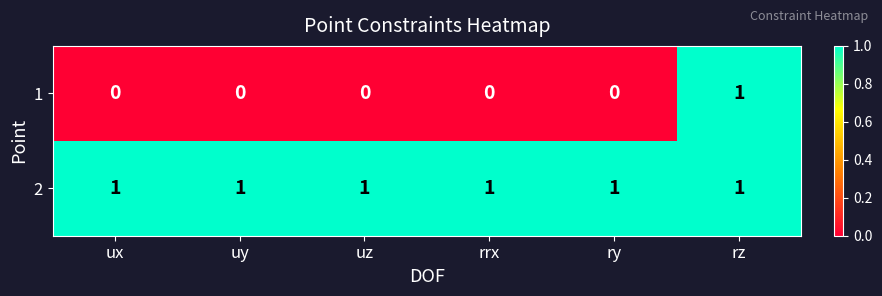

Reading right to left, transcribe all the data shown in this chart.

1: rz=1	ry=0	rrx=0	uz=0	uy=0	ux=0
2: rz=1	ry=1	rrx=1	uz=1	uy=1	ux=1